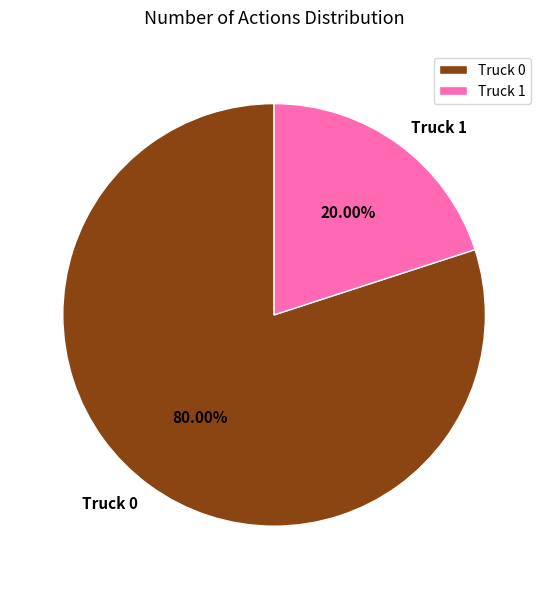

What portion of the pie excludes Truck 1?

80.0%